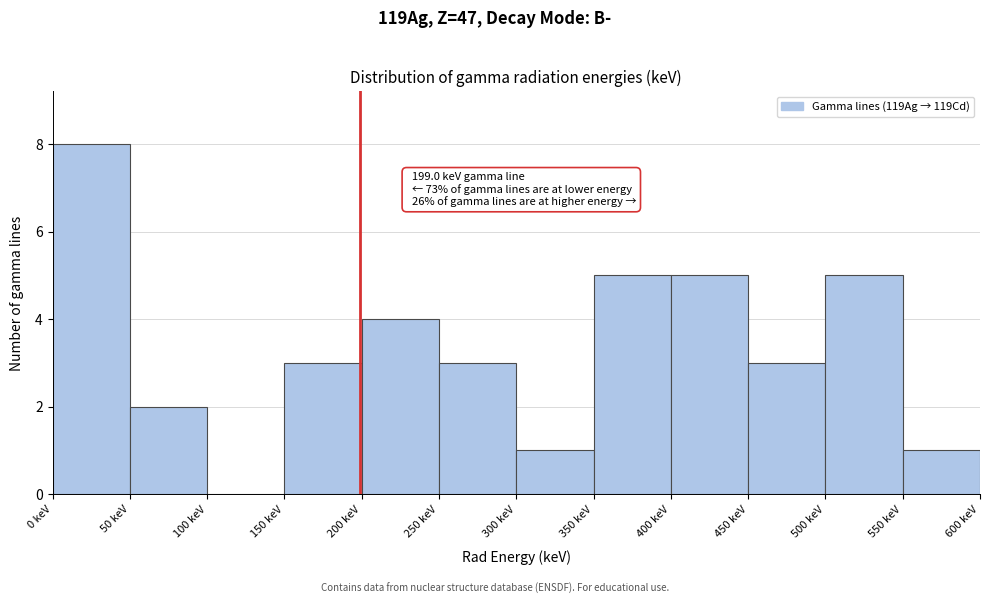

Which range on the x-axis has the tallest bar?

0 to 50